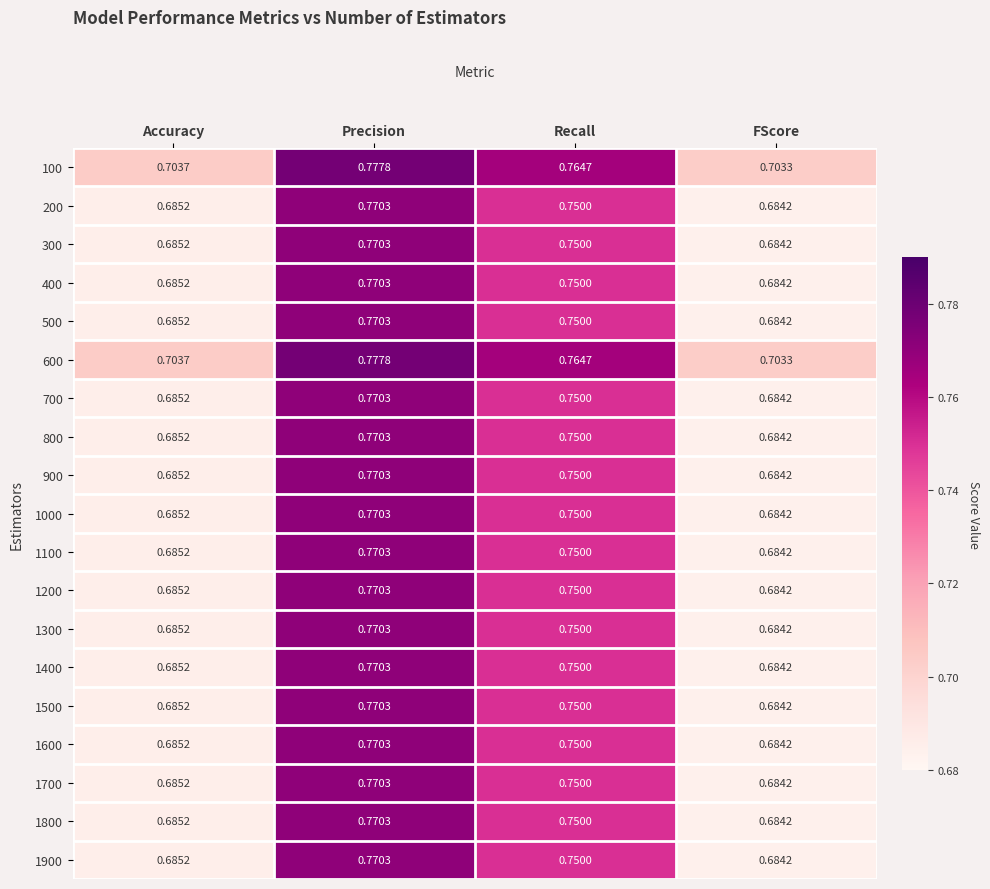

Which category has the lowest value in the 1500 series?

FScore